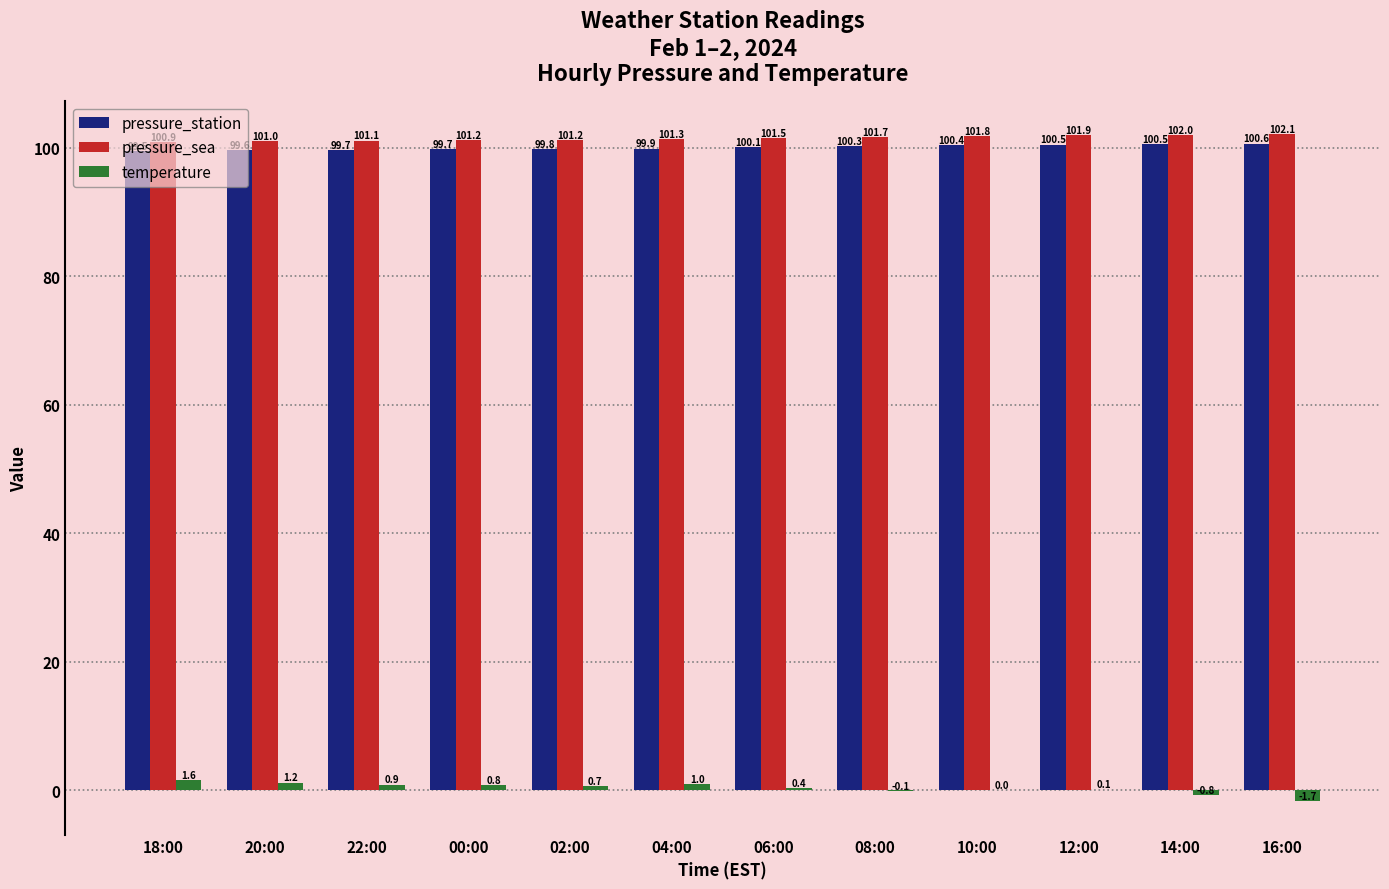

What is the greatest value displayed?

102.1